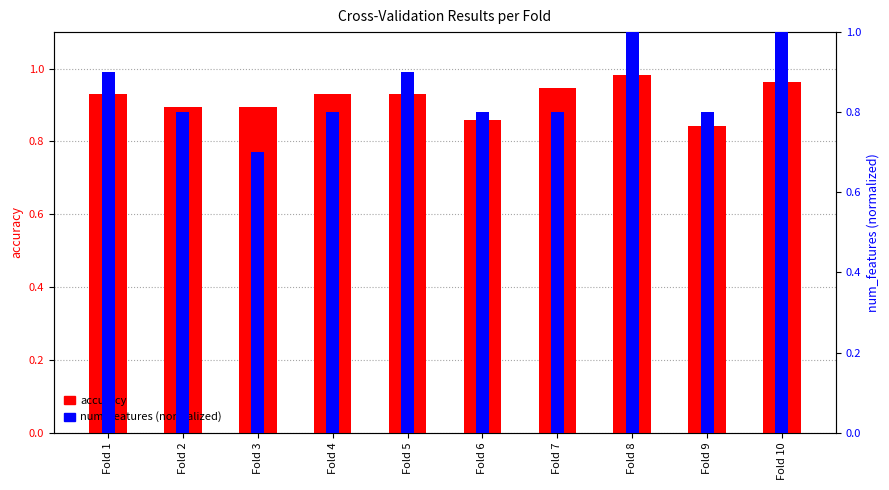

True or false: num_features (normalized) has a value of 0.8 at Fold 6.

True